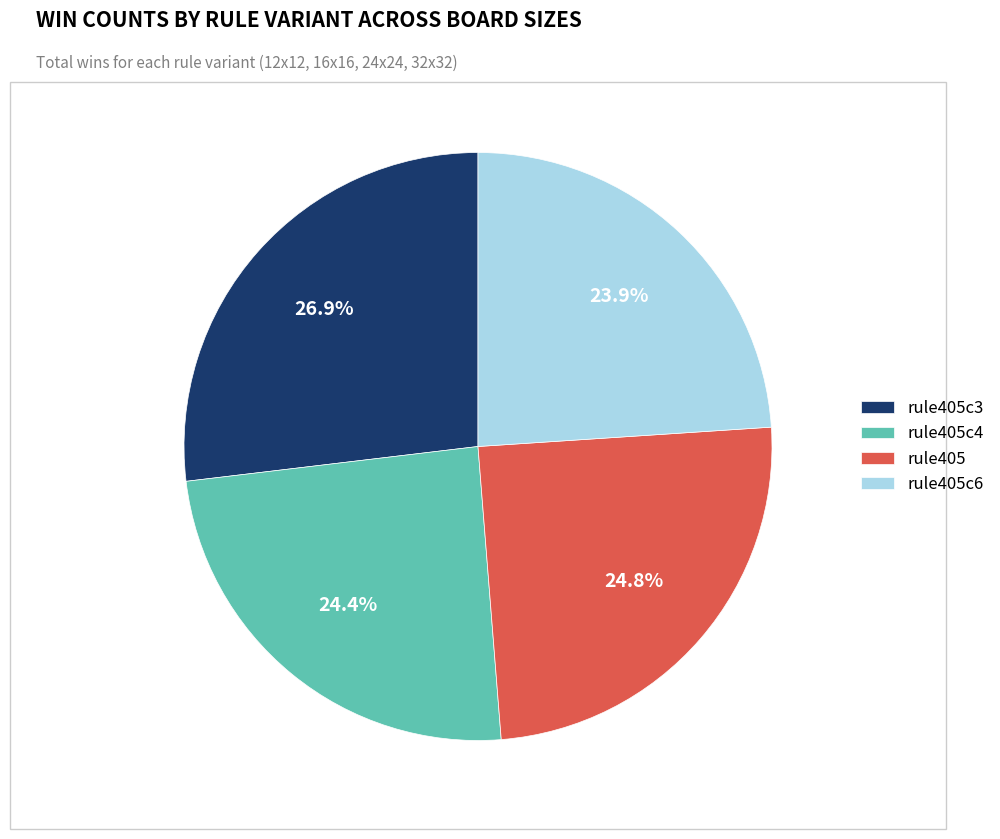

What is the ratio of the value at rule405c3 to the value at rule405?

1.1